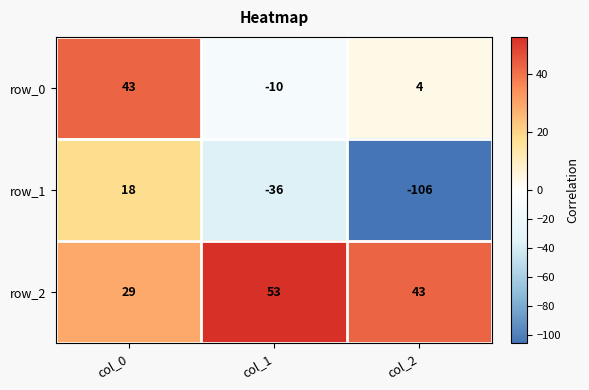

What is the smallest value displayed?

-106